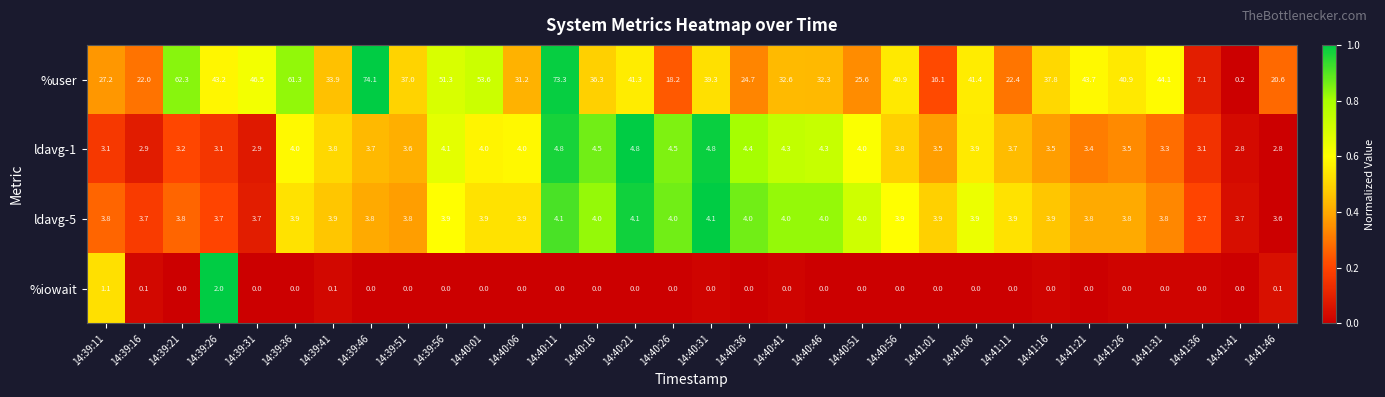

List the series in order of their peak value, lowest first.

%iowait, ldavg-5, ldavg-1, %user